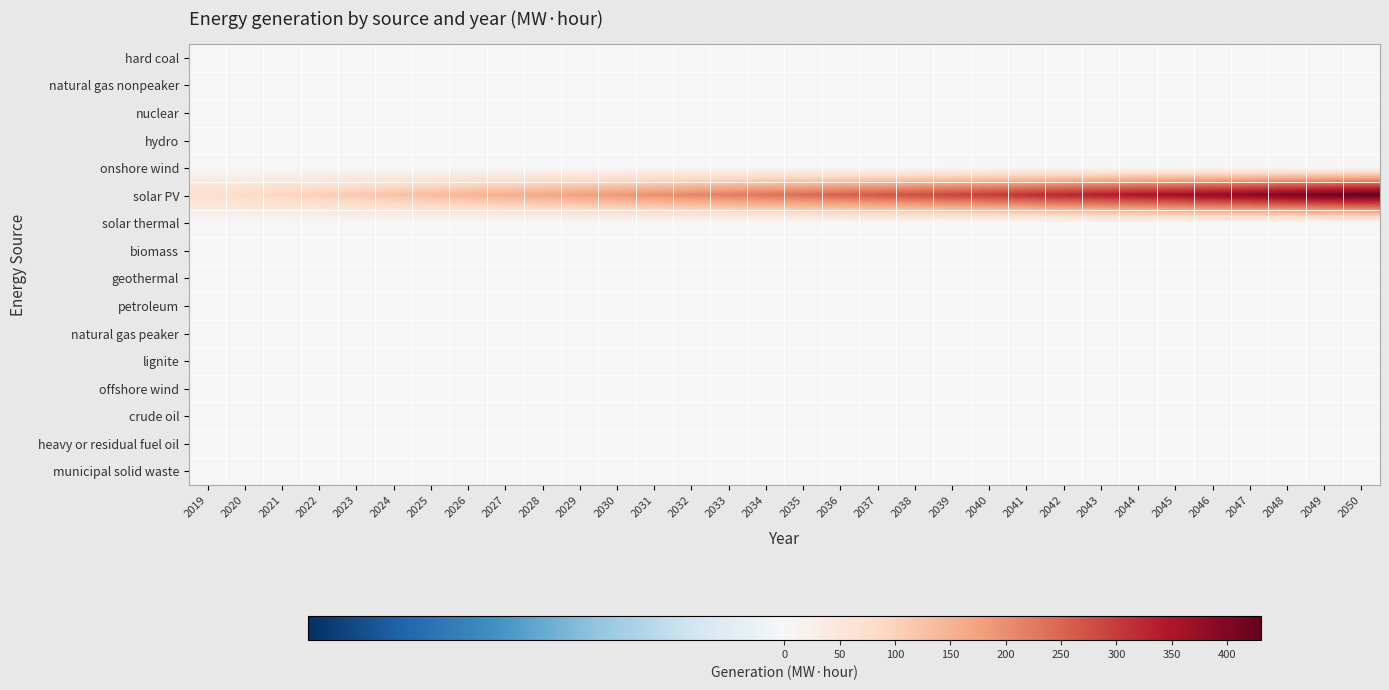

Reading left to right, what are all the values shown in this chart?

hard coal: 2019=0.0	2020=0.0	2021=0.0	2022=0.0	2023=0.0	2024=0.0	2025=0.0	2026=0.0	2027=0.0	2028=0.0	2029=0.0	2030=0.0	2031=0.0	2032=0.0	2033=0.0	2034=0.0	2035=0.0	2036=0.0	2037=0.0	2038=0.0	2039=0.0	2040=0.0	2041=0.0	2042=0.0	2043=0.0	2044=0.0	2045=0.0	2046=0.0	2047=0.0	2048=0.0	2049=0.0	2050=0.0
natural gas nonpeaker: 2019=0.0	2020=0.0	2021=0.0	2022=0.0	2023=0.0	2024=0.0	2025=0.0	2026=0.0	2027=0.0	2028=0.0	2029=0.0	2030=0.0	2031=0.0	2032=0.0	2033=0.0	2034=0.0	2035=0.0	2036=0.0	2037=0.0	2038=0.0	2039=0.0	2040=0.0	2041=0.0	2042=0.0	2043=0.0	2044=0.0	2045=0.0	2046=0.0	2047=0.1	2048=0.1	2049=0.1	2050=0.1
nuclear: 2019=0.0	2020=0.0	2021=0.0	2022=0.0	2023=0.0	2024=0.0	2025=0.0	2026=0.0	2027=0.0	2028=0.0	2029=0.0	2030=0.0	2031=0.0	2032=0.0	2033=0.0	2034=0.0	2035=0.0	2036=0.0	2037=0.0	2038=0.0	2039=0.0	2040=0.0	2041=0.0	2042=0.0	2043=0.0	2044=0.0	2045=0.0	2046=0.0	2047=0.0	2048=0.0	2049=0.0	2050=0.0
hydro: 2019=0.0	2020=0.0	2021=0.0	2022=0.0	2023=0.0	2024=0.0	2025=0.0	2026=0.0	2027=0.0	2028=0.0	2029=0.0	2030=0.0	2031=0.0	2032=0.0	2033=0.0	2034=0.0	2035=0.0	2036=0.0	2037=0.0	2038=0.0	2039=0.0	2040=0.0	2041=0.0	2042=0.0	2043=0.0	2044=0.0	2045=0.0	2046=0.0	2047=0.0	2048=0.0	2049=0.0	2050=0.0
onshore wind: 2019=0.0	2020=0.0	2021=0.0	2022=0.0	2023=0.0	2024=0.0	2025=0.0	2026=0.0	2027=0.0	2028=0.0	2029=0.0	2030=0.0	2031=0.0	2032=0.0	2033=0.0	2034=0.0	2035=0.0	2036=0.0	2037=0.0	2038=0.0	2039=0.0	2040=0.0	2041=0.0	2042=0.0	2043=0.0	2044=0.0	2045=0.0	2046=0.0	2047=0.0	2048=0.0	2049=0.0	2050=0.0
solar PV: 2019=73.2	2020=83.8	2021=94.1	2022=104.1	2023=114.1	2024=124.2	2025=134.3	2026=144.5	2027=154.9	2028=165.4	2029=176.0	2030=186.8	2031=197.8	2032=208.9	2033=220.1	2034=231.4	2035=242.9	2036=254.4	2037=266.1	2038=277.9	2039=289.9	2040=302.0	2041=314.2	2042=326.5	2043=339.0	2044=351.6	2045=364.3	2046=377.3	2047=390.4	2048=403.7	2049=417.2	2050=430.9
solar thermal: 2019=0.0	2020=0.0	2021=0.0	2022=0.0	2023=0.0	2024=0.0	2025=0.0	2026=0.0	2027=0.0	2028=0.0	2029=0.0	2030=0.0	2031=0.0	2032=0.0	2033=0.0	2034=0.0	2035=0.0	2036=0.0	2037=0.0	2038=0.0	2039=0.0	2040=0.0	2041=0.0	2042=0.0	2043=0.0	2044=0.0	2045=0.0	2046=0.0	2047=0.0	2048=0.0	2049=0.0	2050=0.0
biomass: 2019=0.0	2020=0.0	2021=0.0	2022=0.0	2023=0.0	2024=0.0	2025=0.0	2026=0.0	2027=0.0	2028=0.0	2029=0.0	2030=0.0	2031=0.0	2032=0.0	2033=0.0	2034=0.0	2035=0.0	2036=0.0	2037=0.0	2038=0.0	2039=0.0	2040=0.0	2041=0.0	2042=0.0	2043=0.0	2044=0.0	2045=0.0	2046=0.0	2047=0.0	2048=0.0	2049=0.0	2050=0.0
geothermal: 2019=0.0	2020=0.0	2021=0.0	2022=0.0	2023=0.0	2024=0.0	2025=0.0	2026=0.0	2027=0.0	2028=0.0	2029=0.0	2030=0.0	2031=0.0	2032=0.0	2033=0.0	2034=0.0	2035=0.0	2036=0.0	2037=0.0	2038=0.0	2039=0.0	2040=0.0	2041=0.0	2042=0.0	2043=0.0	2044=0.0	2045=0.0	2046=0.0	2047=0.0	2048=0.0	2049=0.0	2050=0.0
petroleum: 2019=0.0	2020=0.0	2021=0.0	2022=0.0	2023=0.0	2024=0.0	2025=0.0	2026=0.0	2027=0.0	2028=0.0	2029=0.0	2030=0.0	2031=0.0	2032=0.0	2033=0.0	2034=0.0	2035=0.0	2036=0.0	2037=0.0	2038=0.0	2039=0.0	2040=0.0	2041=0.0	2042=0.0	2043=0.0	2044=0.0	2045=0.0	2046=0.0	2047=0.0	2048=0.0	2049=0.0	2050=0.0
natural gas peaker: 2019=0.0	2020=0.0	2021=0.0	2022=0.0	2023=0.0	2024=0.0	2025=0.0	2026=0.0	2027=0.0	2028=0.0	2029=0.0	2030=0.0	2031=0.0	2032=0.0	2033=0.0	2034=0.0	2035=0.0	2036=0.0	2037=0.0	2038=0.0	2039=0.0	2040=0.0	2041=0.0	2042=0.0	2043=0.0	2044=0.0	2045=0.0	2046=0.0	2047=0.0	2048=0.0	2049=0.0	2050=0.0
lignite: 2019=0.0	2020=0.0	2021=0.0	2022=0.0	2023=0.0	2024=0.0	2025=0.0	2026=0.0	2027=0.0	2028=0.0	2029=0.0	2030=0.0	2031=0.0	2032=0.0	2033=0.0	2034=0.0	2035=0.0	2036=0.0	2037=0.0	2038=0.0	2039=0.0	2040=0.0	2041=0.0	2042=0.0	2043=0.0	2044=0.0	2045=0.0	2046=0.0	2047=0.0	2048=0.0	2049=0.0	2050=0.0
offshore wind: 2019=0.0	2020=0.0	2021=0.0	2022=0.0	2023=0.0	2024=0.0	2025=0.0	2026=0.0	2027=0.0	2028=0.0	2029=0.0	2030=0.0	2031=0.0	2032=0.0	2033=0.0	2034=0.0	2035=0.0	2036=0.0	2037=0.0	2038=0.0	2039=0.0	2040=0.0	2041=0.0	2042=0.0	2043=0.0	2044=0.0	2045=0.0	2046=0.0	2047=0.0	2048=0.0	2049=0.0	2050=0.0
crude oil: 2019=0.0	2020=0.0	2021=0.0	2022=0.0	2023=0.0	2024=0.0	2025=0.0	2026=0.0	2027=0.0	2028=0.0	2029=0.0	2030=0.0	2031=0.0	2032=0.0	2033=0.0	2034=0.0	2035=0.0	2036=0.0	2037=0.0	2038=0.0	2039=0.0	2040=0.0	2041=0.0	2042=0.0	2043=0.0	2044=0.0	2045=0.0	2046=0.0	2047=0.0	2048=0.0	2049=0.0	2050=0.0
heavy or residual fuel oil: 2019=0.0	2020=0.0	2021=0.0	2022=0.0	2023=0.0	2024=0.0	2025=0.0	2026=0.0	2027=0.0	2028=0.0	2029=0.0	2030=0.0	2031=0.0	2032=0.0	2033=0.0	2034=0.0	2035=0.0	2036=0.0	2037=0.0	2038=0.0	2039=0.0	2040=0.0	2041=0.0	2042=0.0	2043=0.0	2044=0.0	2045=0.0	2046=0.0	2047=0.0	2048=0.0	2049=0.0	2050=0.0
municipal solid waste: 2019=0.0	2020=0.0	2021=0.0	2022=0.0	2023=0.0	2024=0.0	2025=0.0	2026=0.0	2027=0.0	2028=0.0	2029=0.0	2030=0.0	2031=0.0	2032=0.0	2033=0.0	2034=0.0	2035=0.0	2036=0.0	2037=0.0	2038=0.0	2039=0.0	2040=0.0	2041=0.0	2042=0.0	2043=0.0	2044=0.0	2045=0.0	2046=0.0	2047=0.0	2048=0.0	2049=0.0	2050=0.0